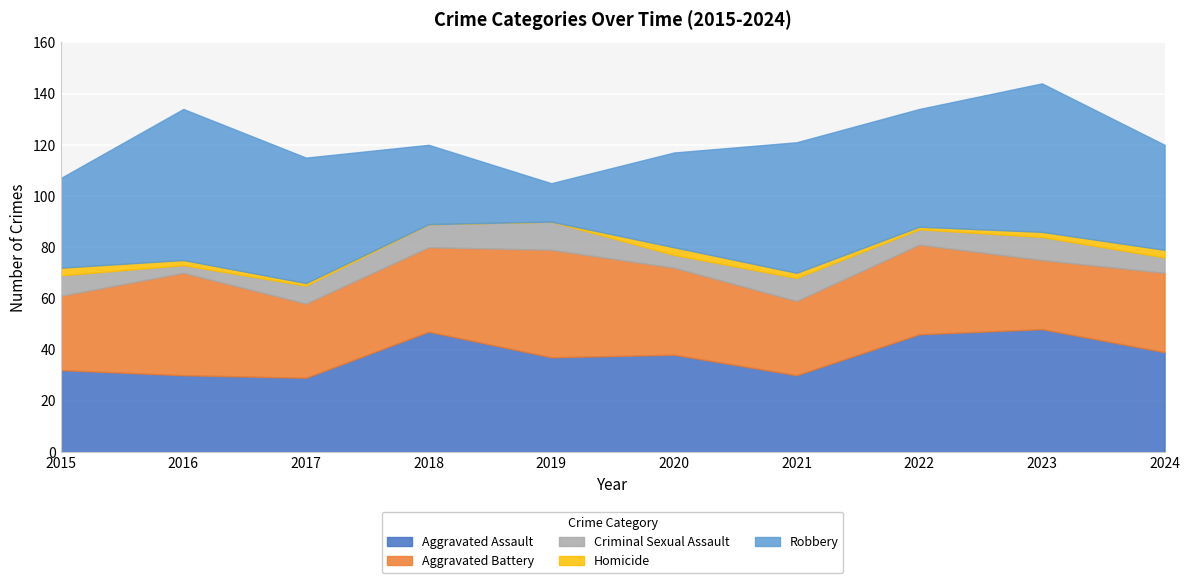

True or false: Homicide and Aggravated Assault cross at least once.

False